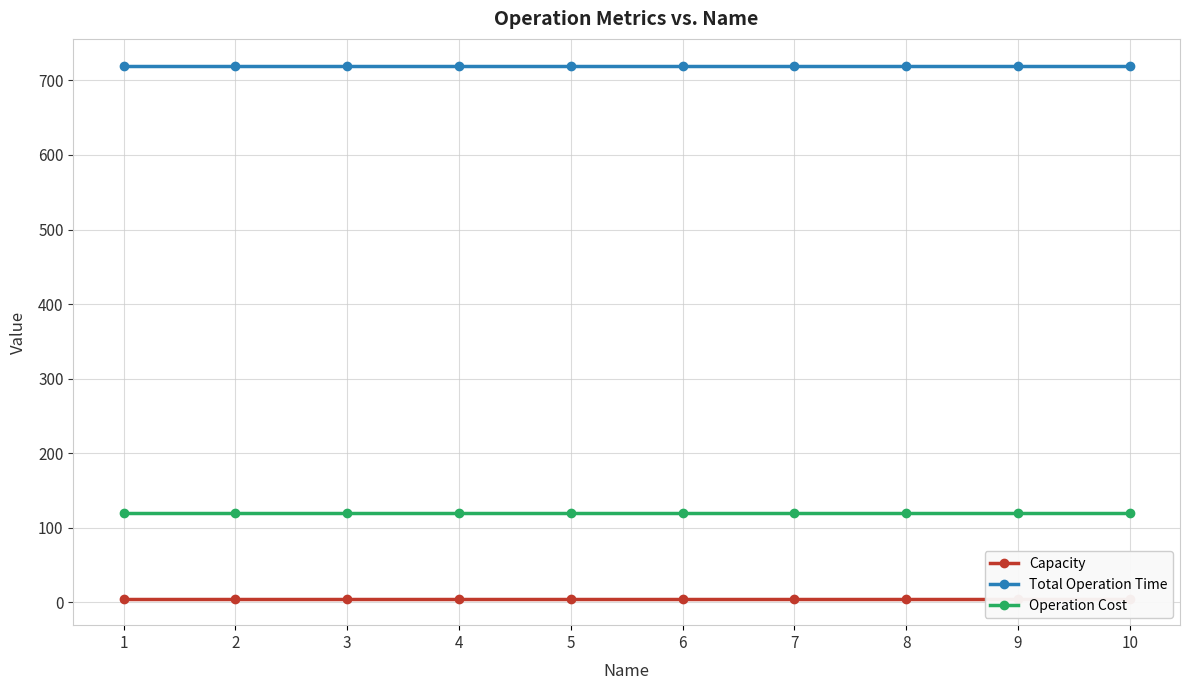

Is the value of Total Operation Time at 9 greater than the value of Operation Cost at 8?

Yes